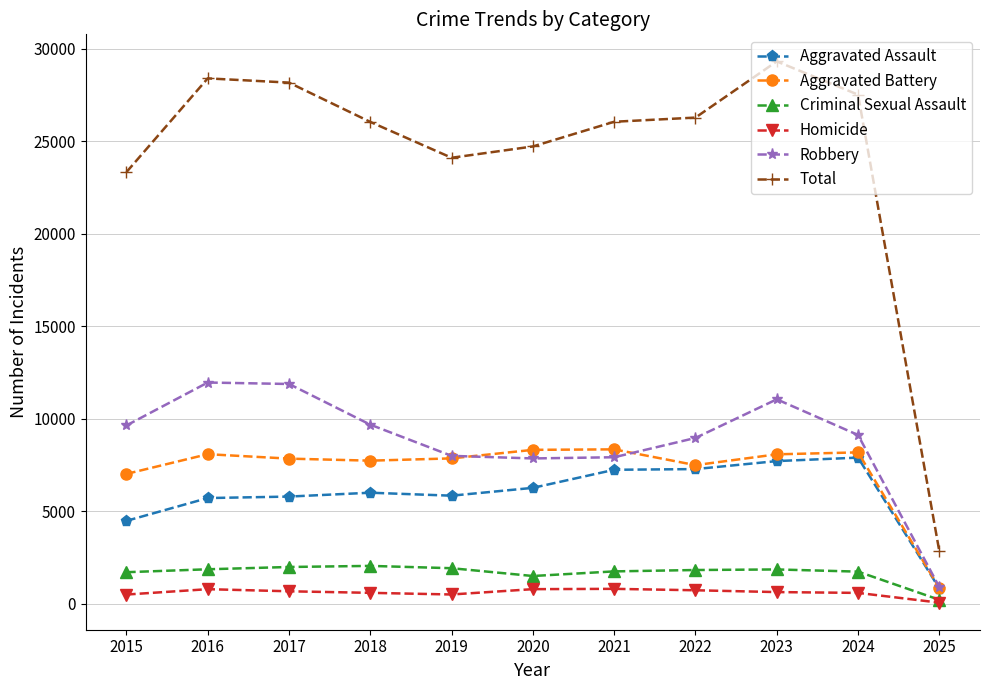

What is the value of the Robbery point at the 10th from the left?

9122